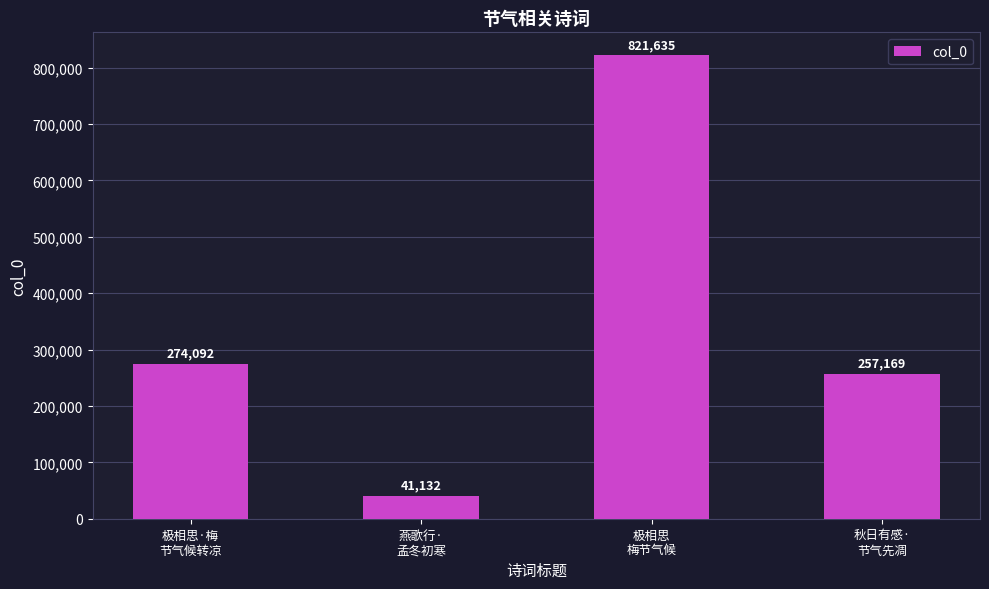

List the labels in order of value, smallest first.

燕歌行·
孟冬初寒, 秋日有感·
节气先凋, 极相思·梅
节气候转凉, 极相思
梅节气候